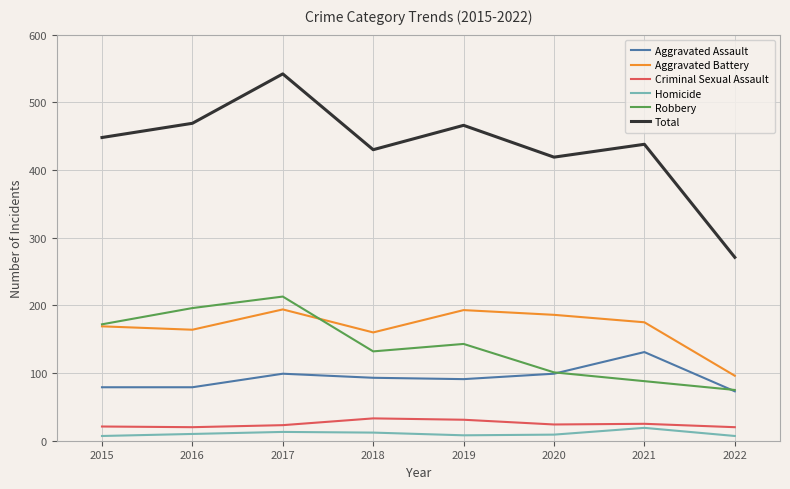

Is it true that Criminal Sexual Assault equals 20 at 2016?

True